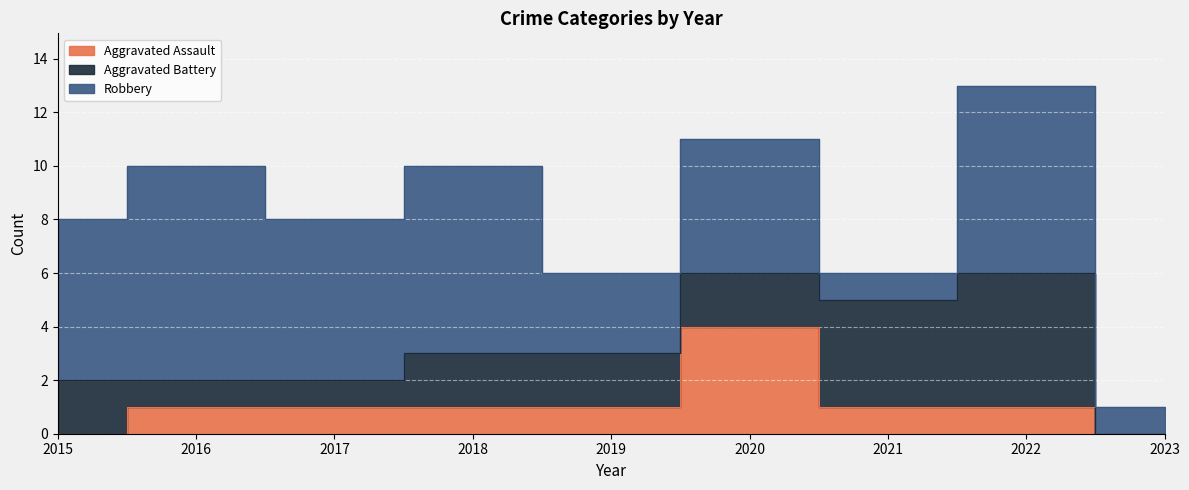

Reading left to right, extract all data points from this chart.

Aggravated Assault: 2015=0	2016=1	2017=1	2018=1	2019=1	2020=4	2021=1	2022=1	2023=0
Aggravated Battery: 2015=2	2016=1	2017=1	2018=2	2019=2	2020=2	2021=4	2022=5	2023=0
Robbery: 2015=6	2016=8	2017=6	2018=7	2019=3	2020=5	2021=1	2022=7	2023=1